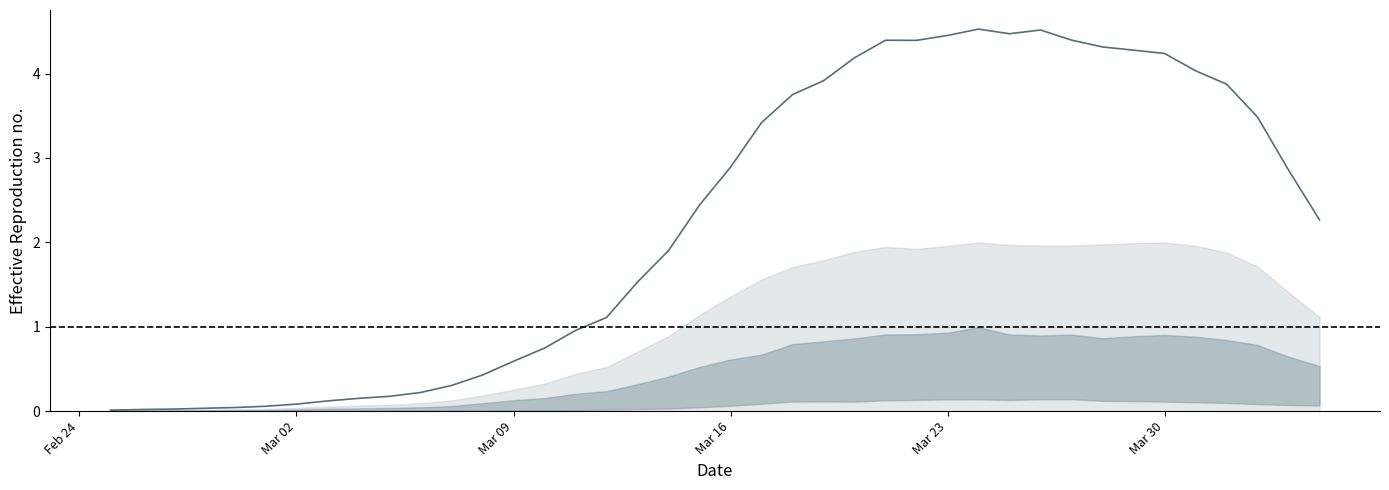

True or false: the data shows 1.0 at 24.

False